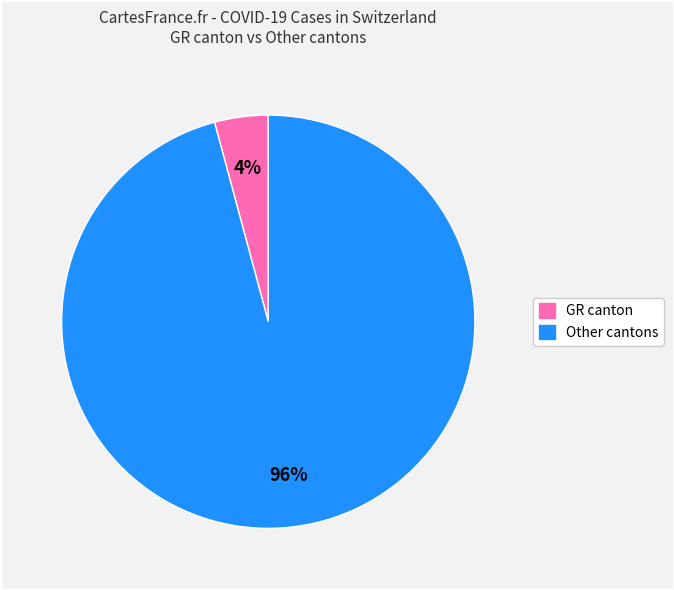

To the nearest percent, what is the difference between the largest and smallest slice percentages?

92%